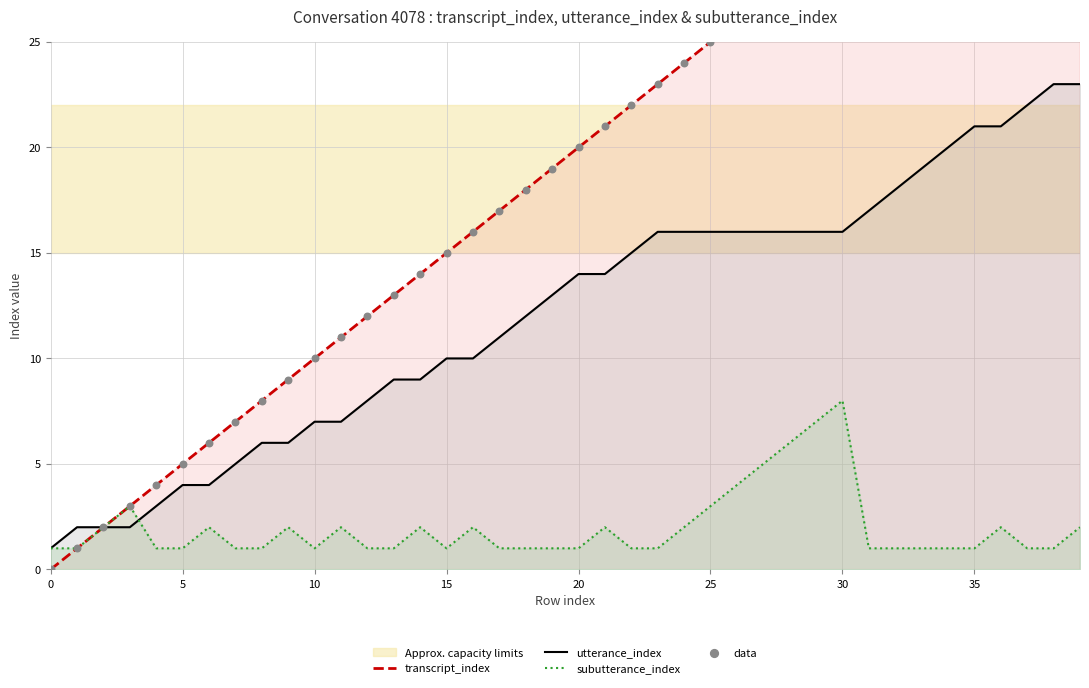

Which series reaches the maximum Y coordinate?

transcript_index